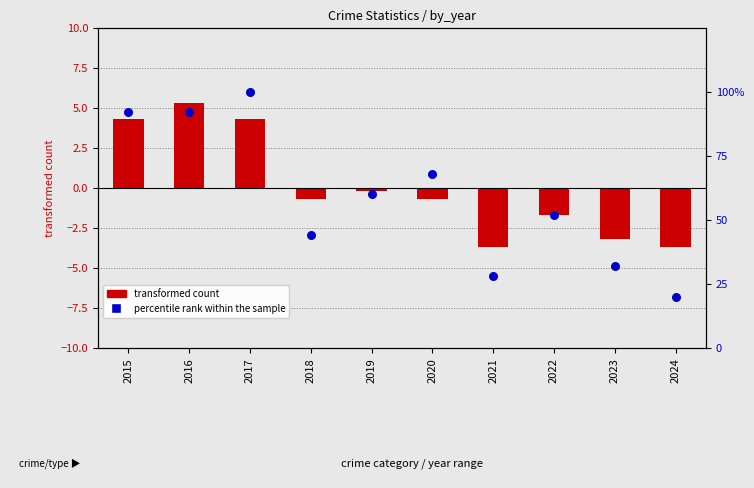

What is the total value across all series at 2021?

24.3